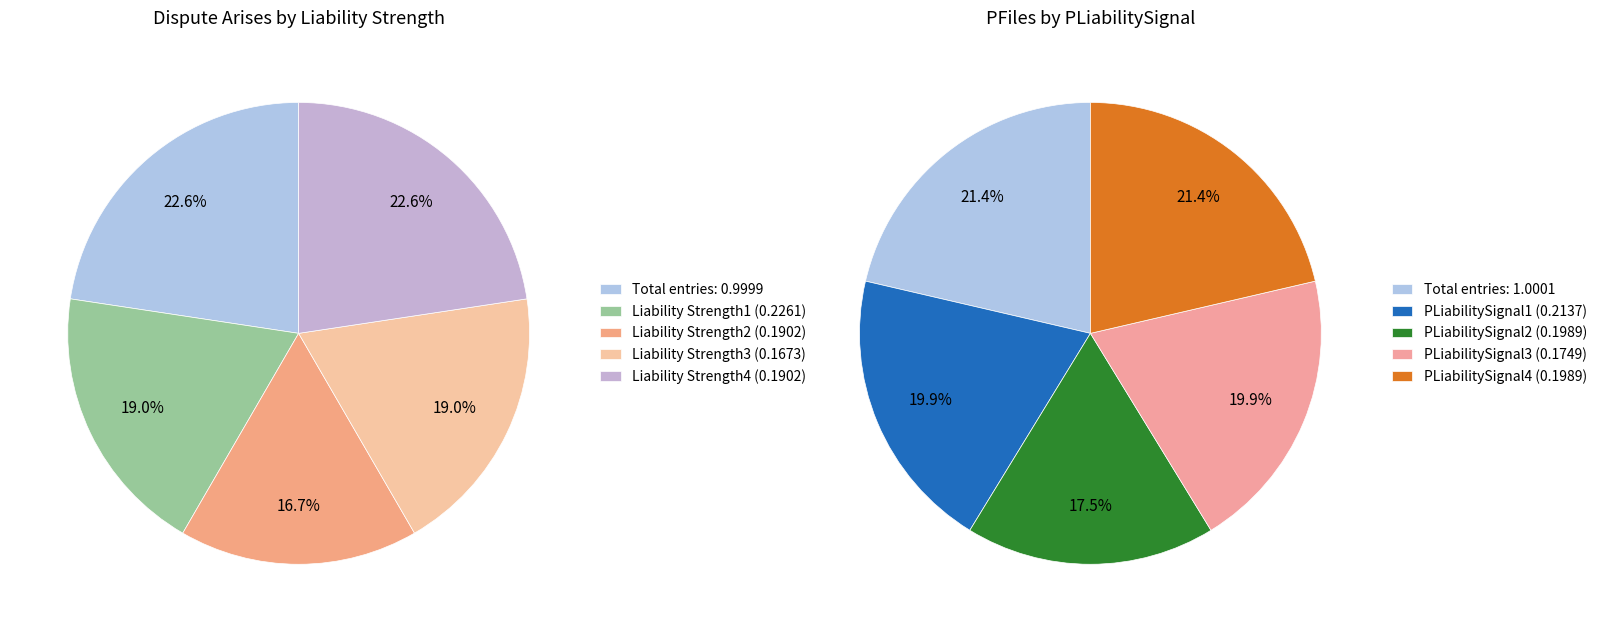

The Liability Strength5 slice represents 13% of the pie. True or false?

False